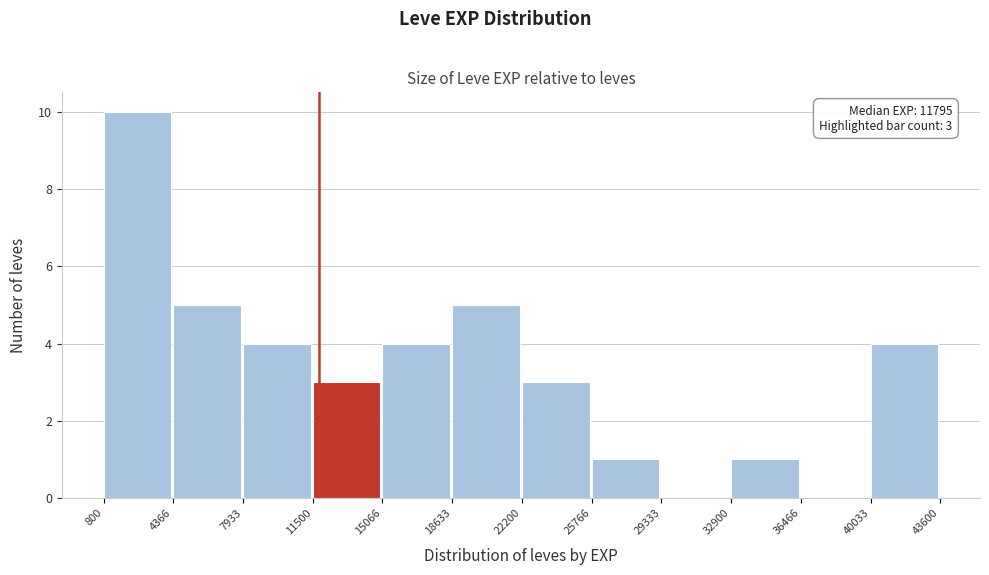

Which range on the x-axis has the tallest bar?

800 to 4366